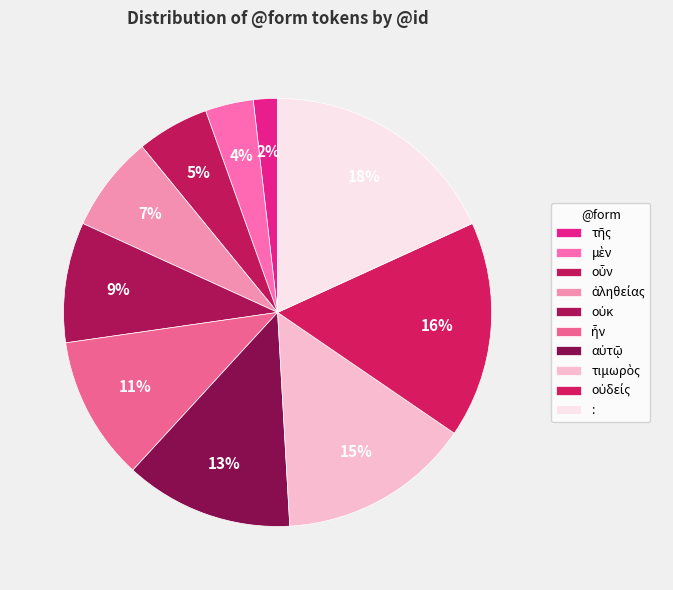

What percentage is the τῆς slice, to the nearest percent?

2%